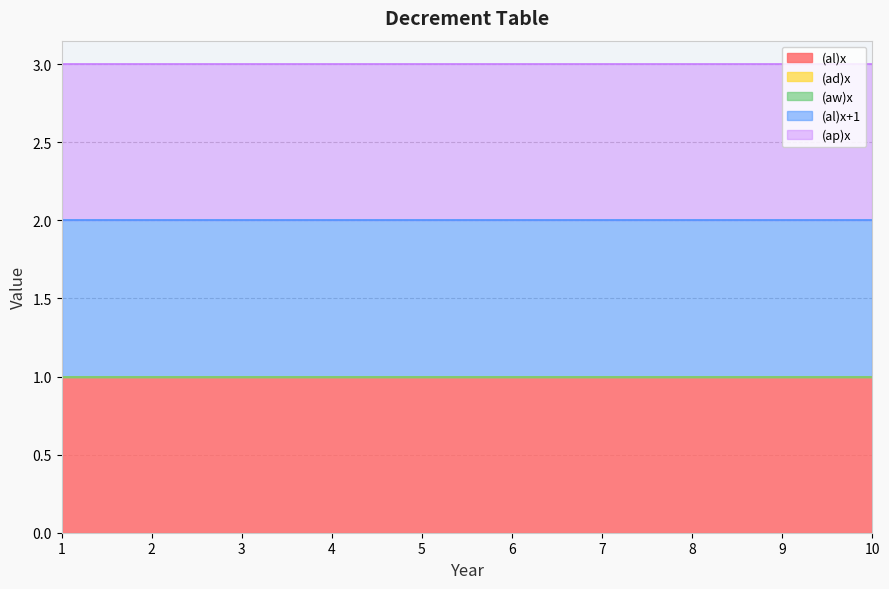

How many lines are shown in the chart?

5